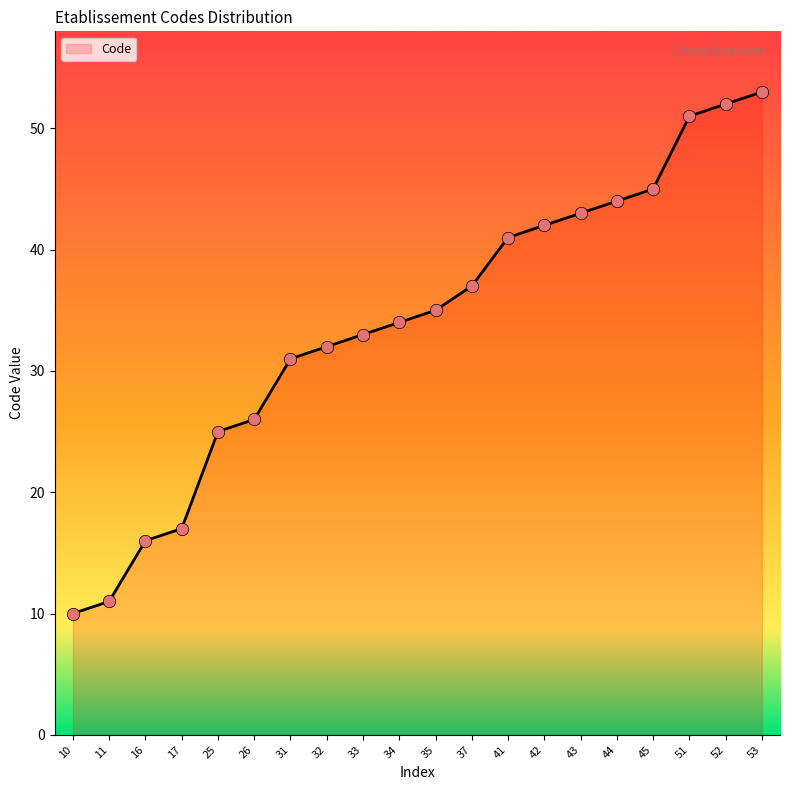

Between 42 and 35, which is larger?

42